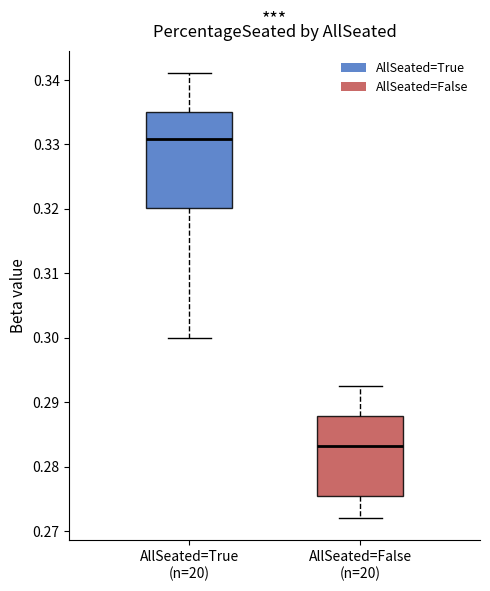

Where does the upper whisker of the box for AllSeated=True (n=20) end on the y-axis? The values are not printed on the chart, so give them approximately, as read against the axis.

0.341